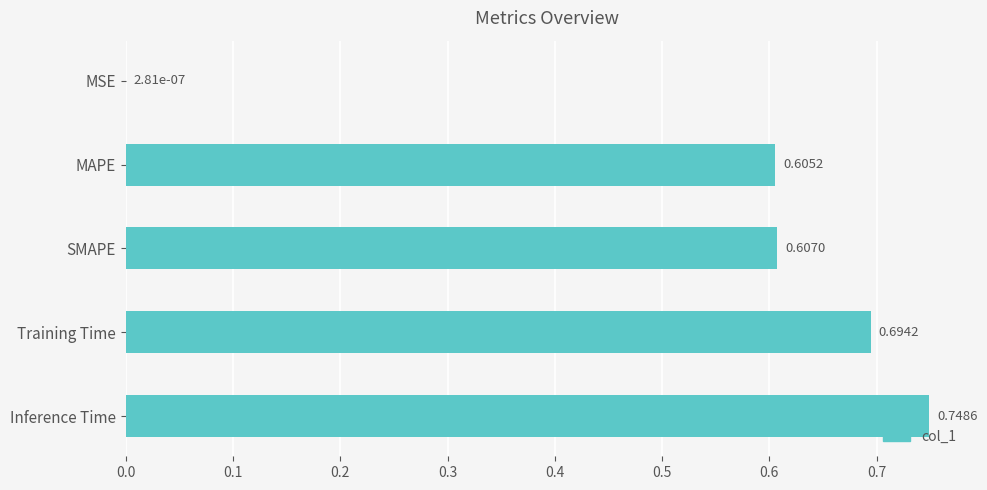

At which category does the chart reach its peak across all series?

Inference Time